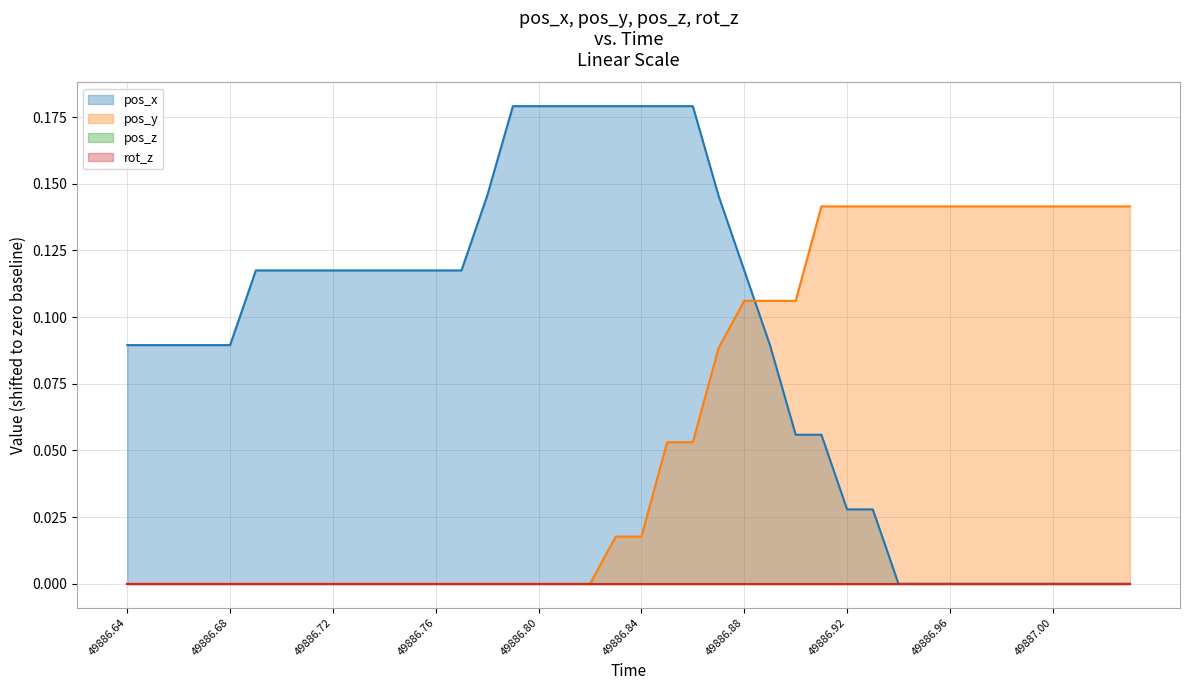

Does the chart have visible grid lines?

Yes